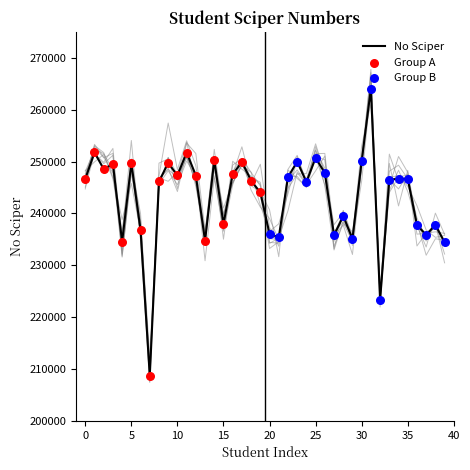

Between 4 and 7, which is larger?

4